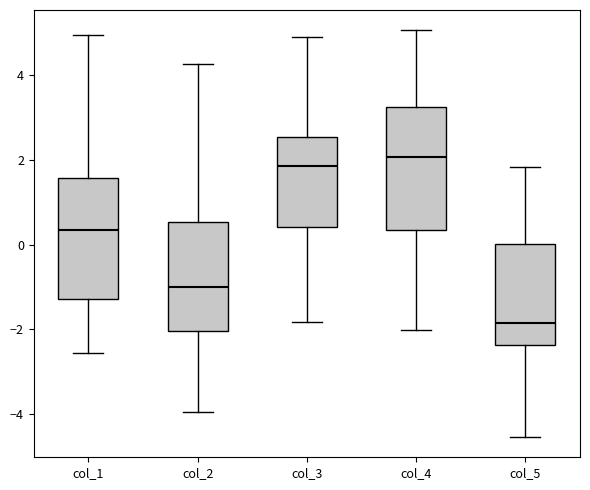

Reading left to right, read every box against the y-axis: the position of its median line, the range the box covers, and the ends of its whiskers. The values are not printed on the chart, so give them approximately, as read against the axis.

col_1: median 0.4, box -1.2 to 1.6, whiskers -2.6 to 5.0
col_2: median -1.0, box -2.0 to 0.6, whiskers -4.0 to 4.2
col_3: median 1.8, box 0.4 to 2.6, whiskers -1.8 to 5.0
col_4: median 2.0, box 0.4 to 3.2, whiskers -2.0 to 5.0
col_5: median -1.8, box -2.4 to 0.0, whiskers -4.6 to 1.8